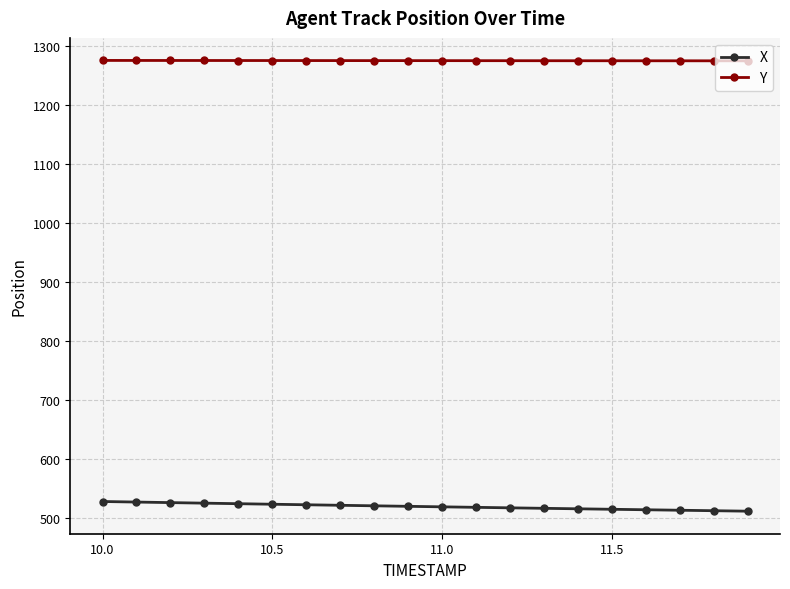

What is the highest value of the Y series?

1275.3